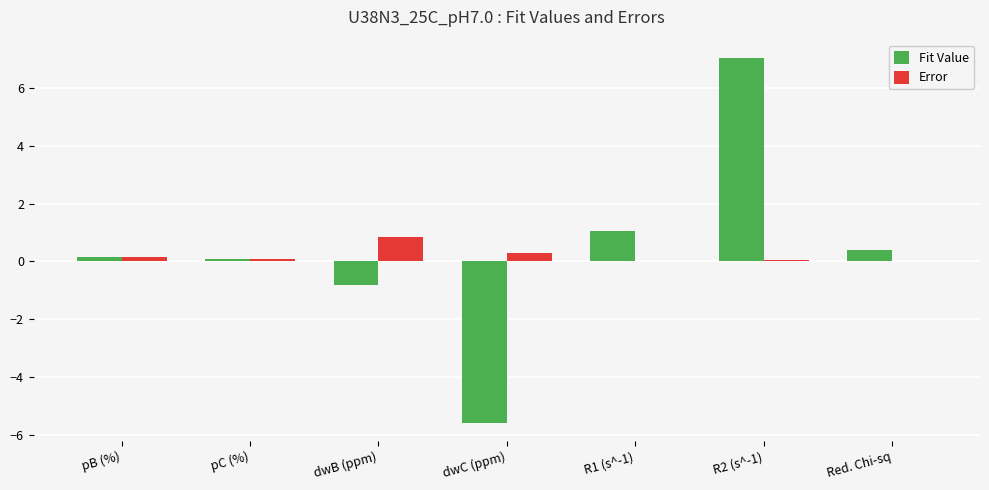

Is the value of Fit Value at R2 (s^-1) greater than the value of Error at Red. Chi-sq?

Yes